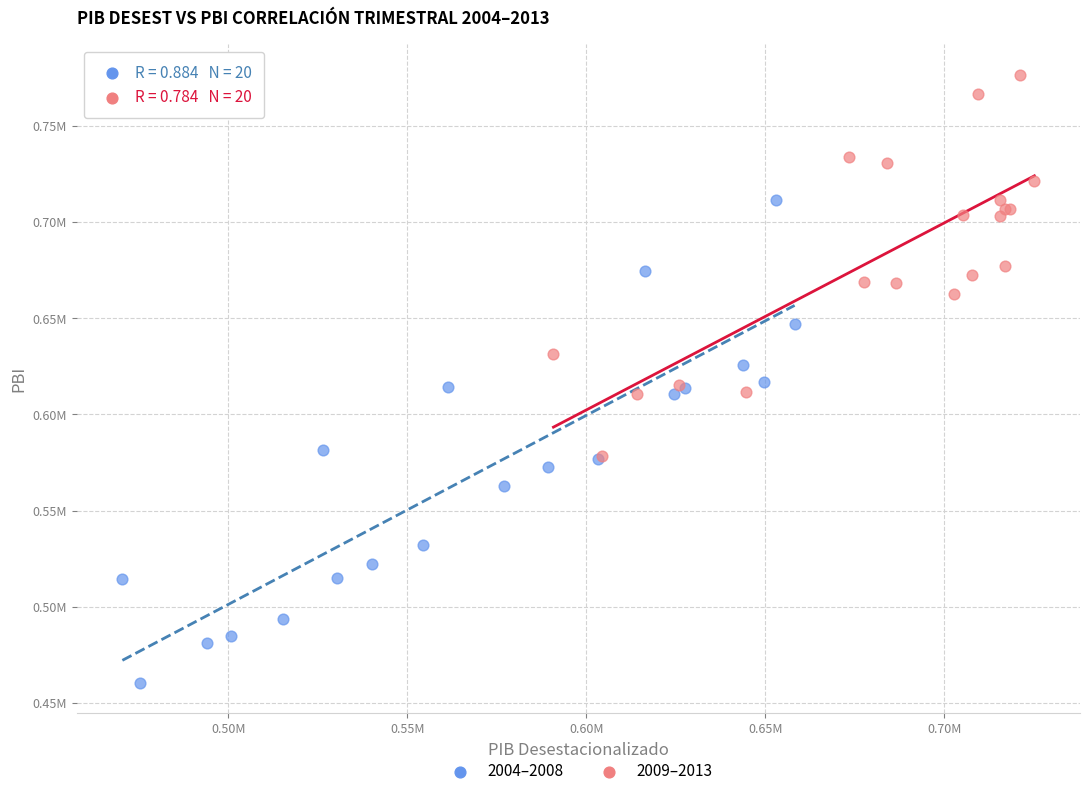

What are all the series names shown in the legend?

2004–2008, 2009–2013